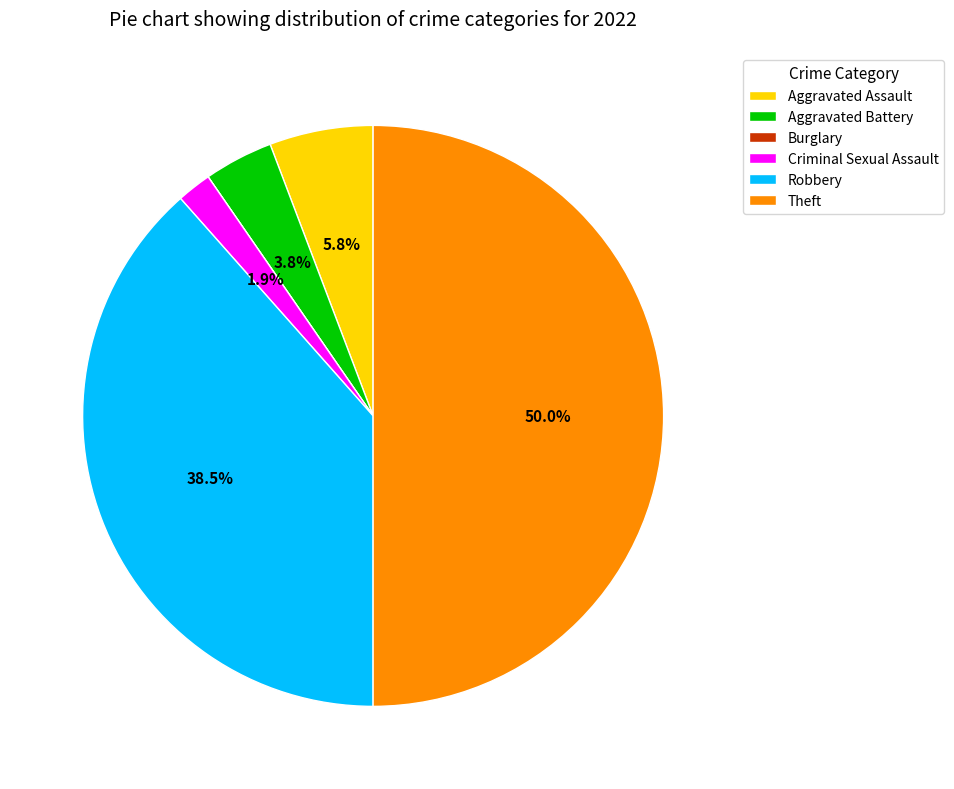

Approximately how many times larger is the value at Aggravated Battery compared to Aggravated Assault?

0.7